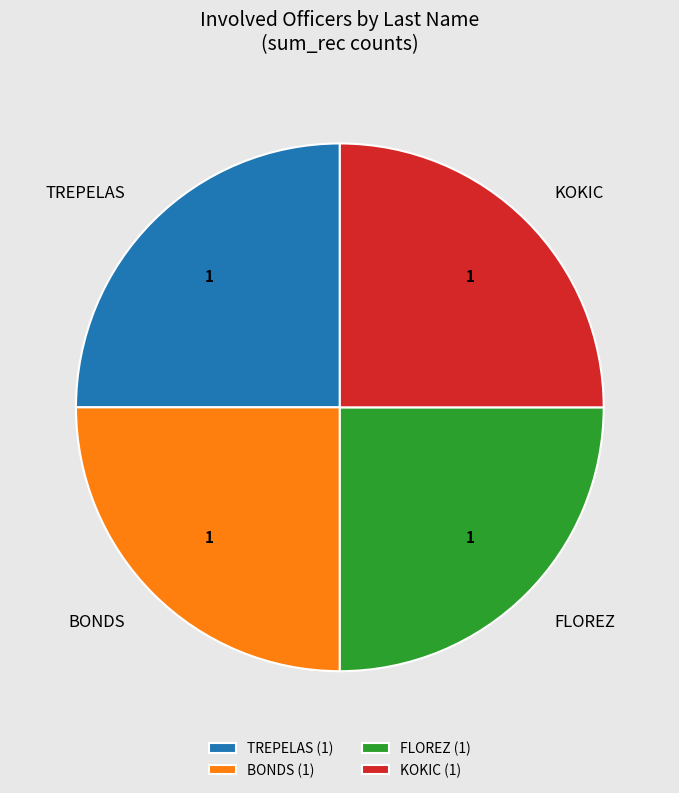

Is it true that FLOREZ is 25% of the pie?

True